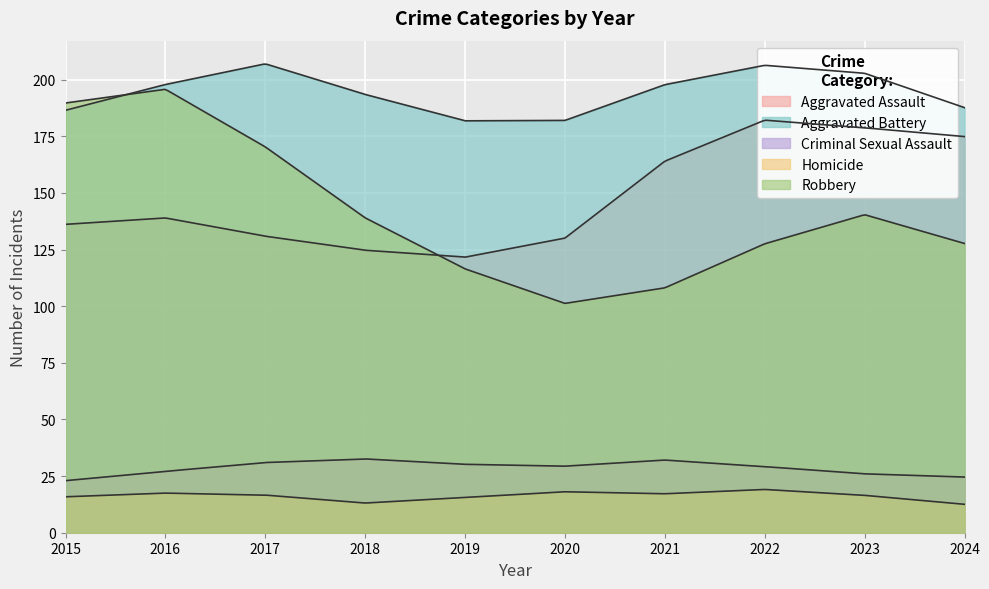

What are all the series names shown in the legend?

Aggravated Assault, Aggravated Battery, Criminal Sexual Assault, Homicide, Robbery